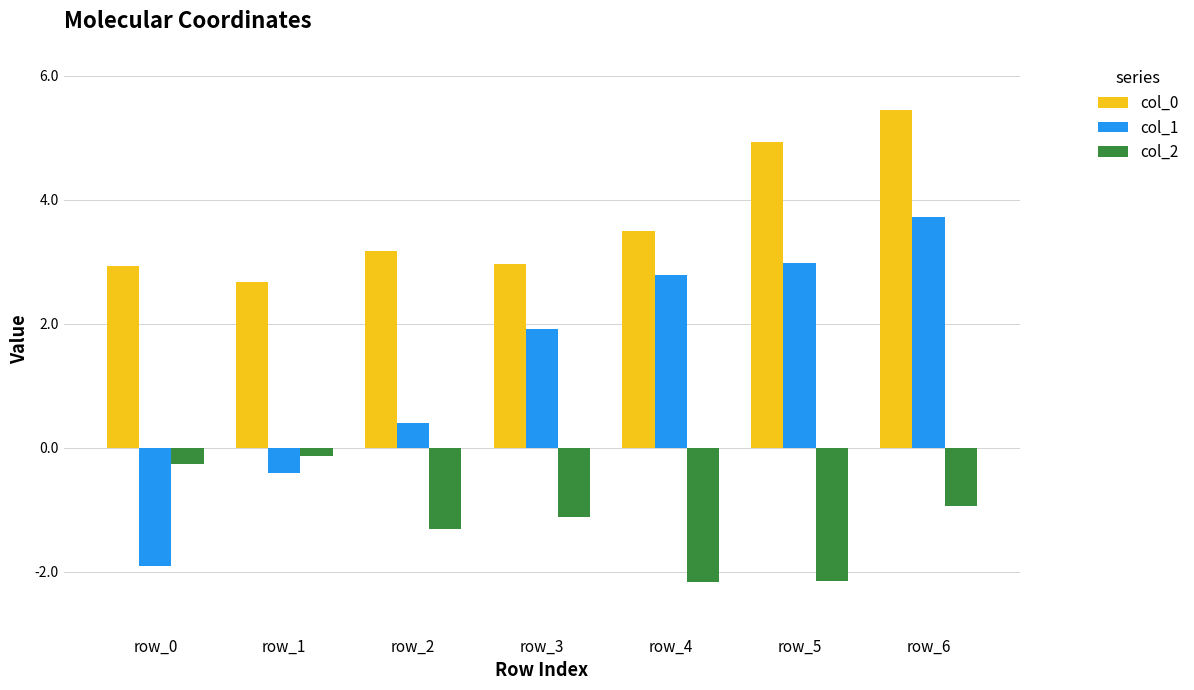

What is the total value across all series at row_4?

4.1